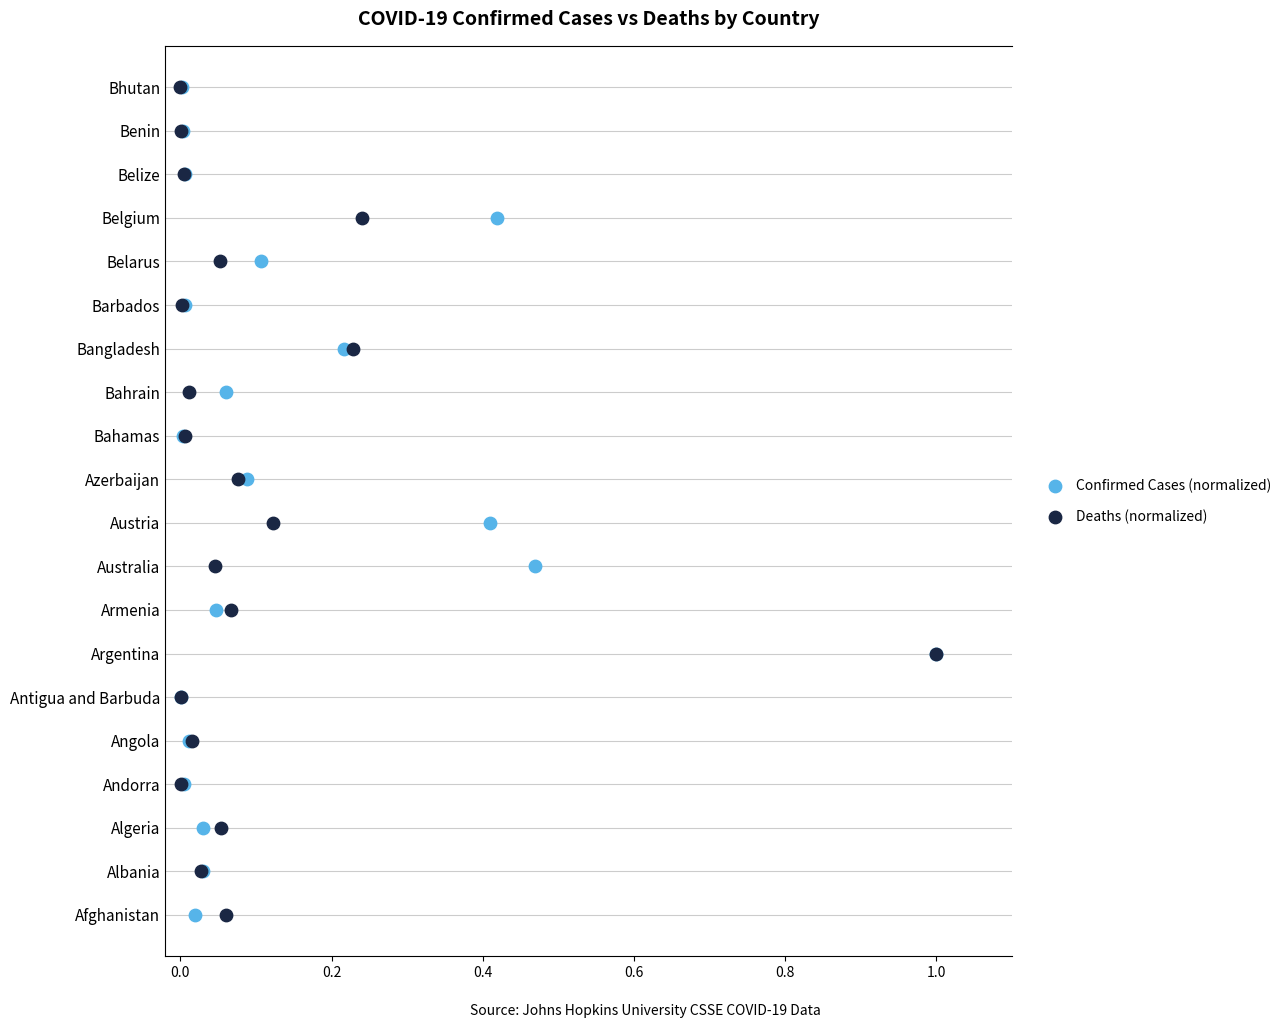

What are all the series names shown in the legend?

Confirmed Cases (normalized), Deaths (normalized)